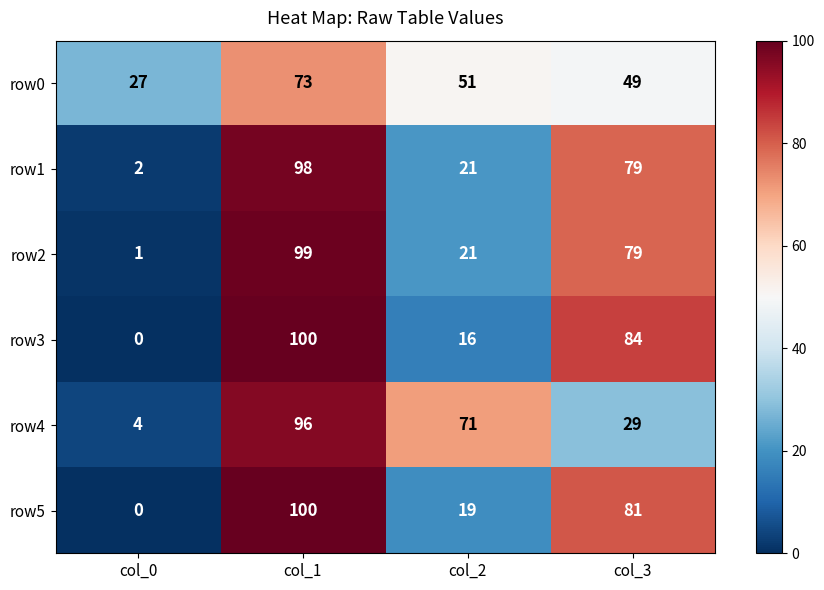

How many data points does each series have?

4